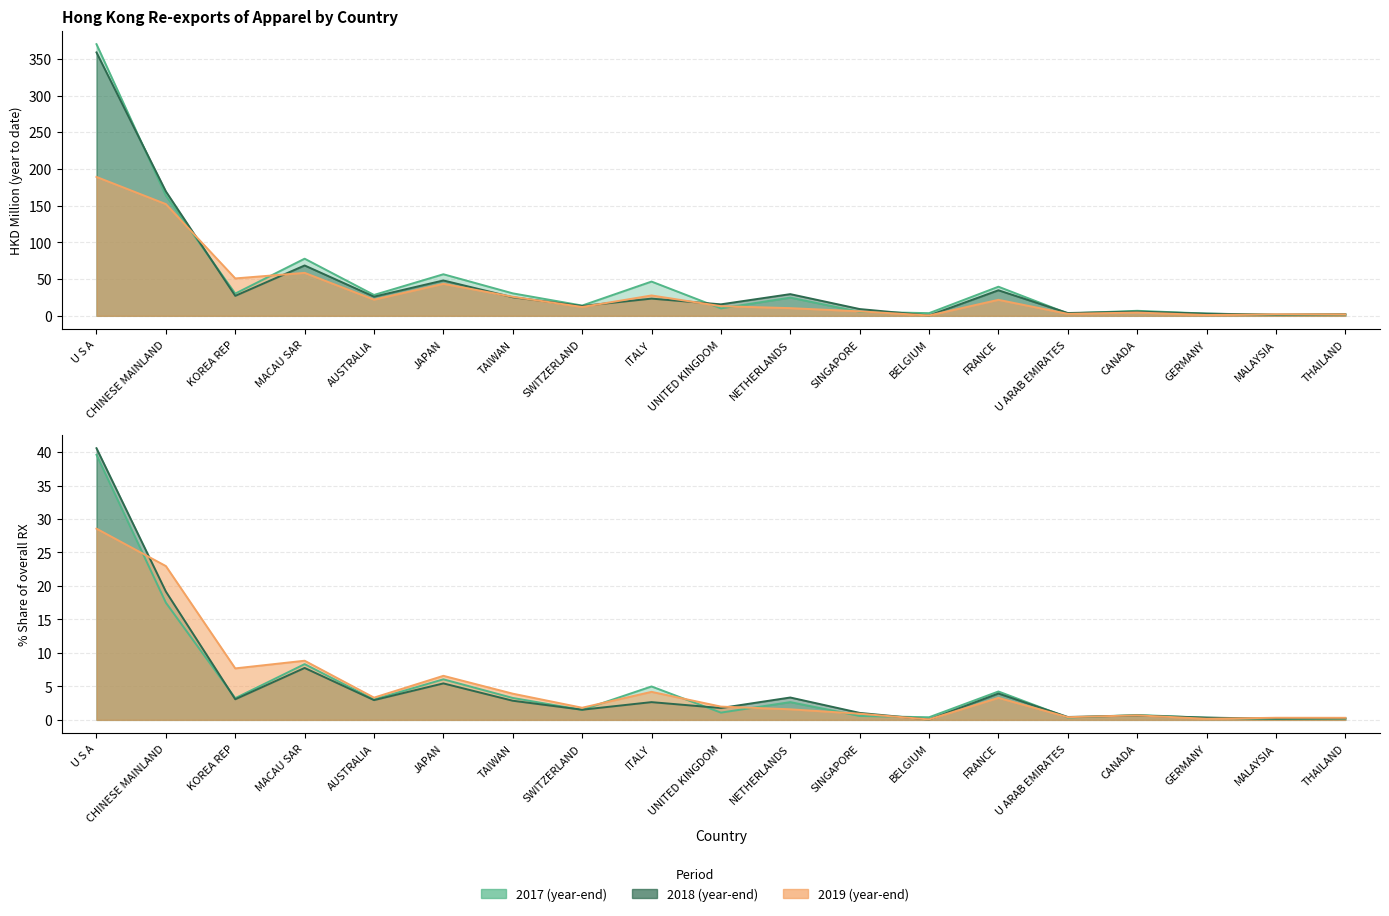

What is the difference between the maximum and minimum values in the 201812 % Share series?

40.5